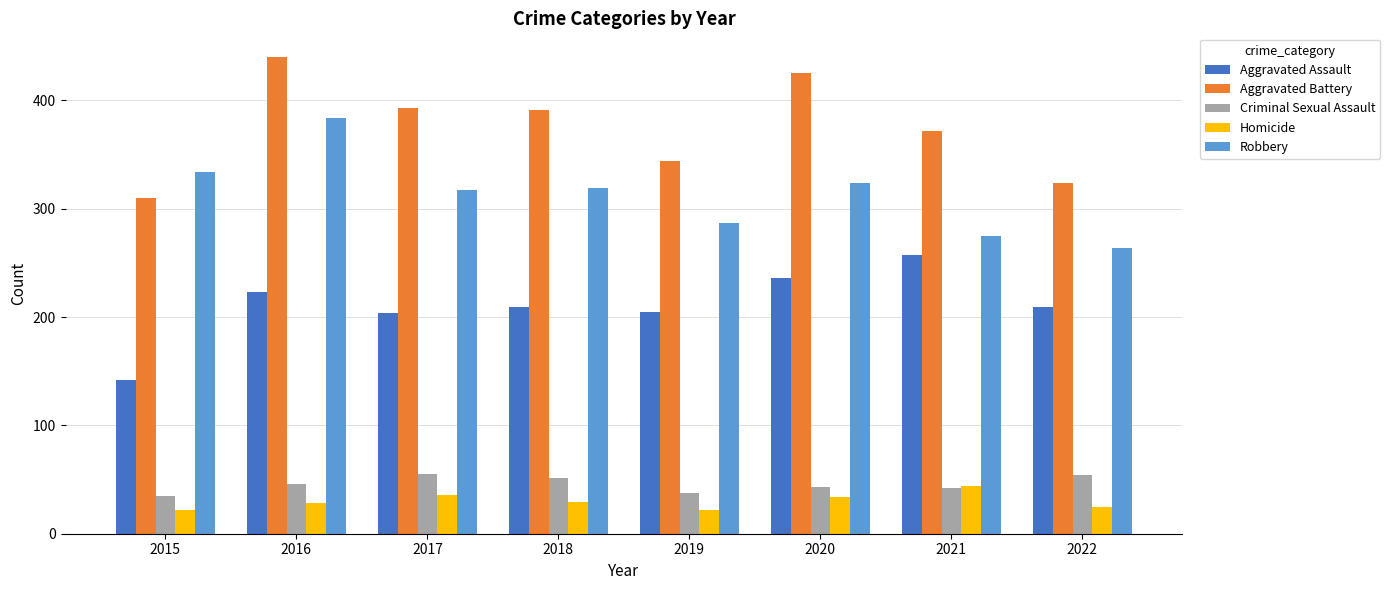

What is the average value of the Robbery series?

313